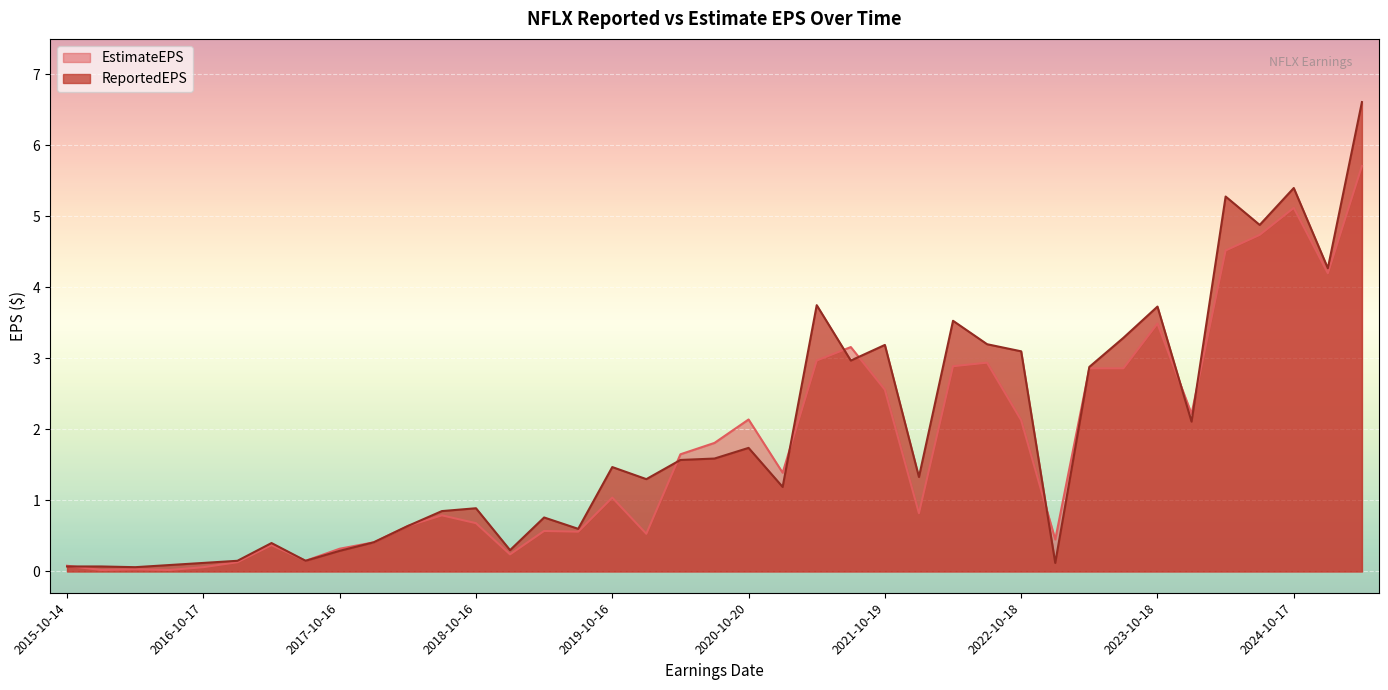

What position from the right is 2017-10-16?

31